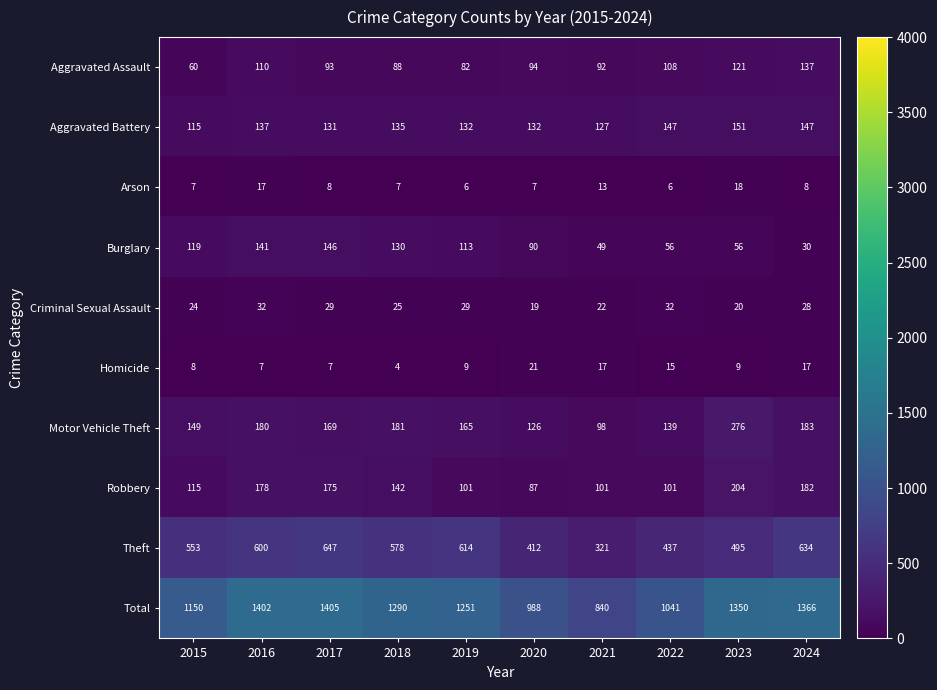

Which series has the widest spread of values?

Total